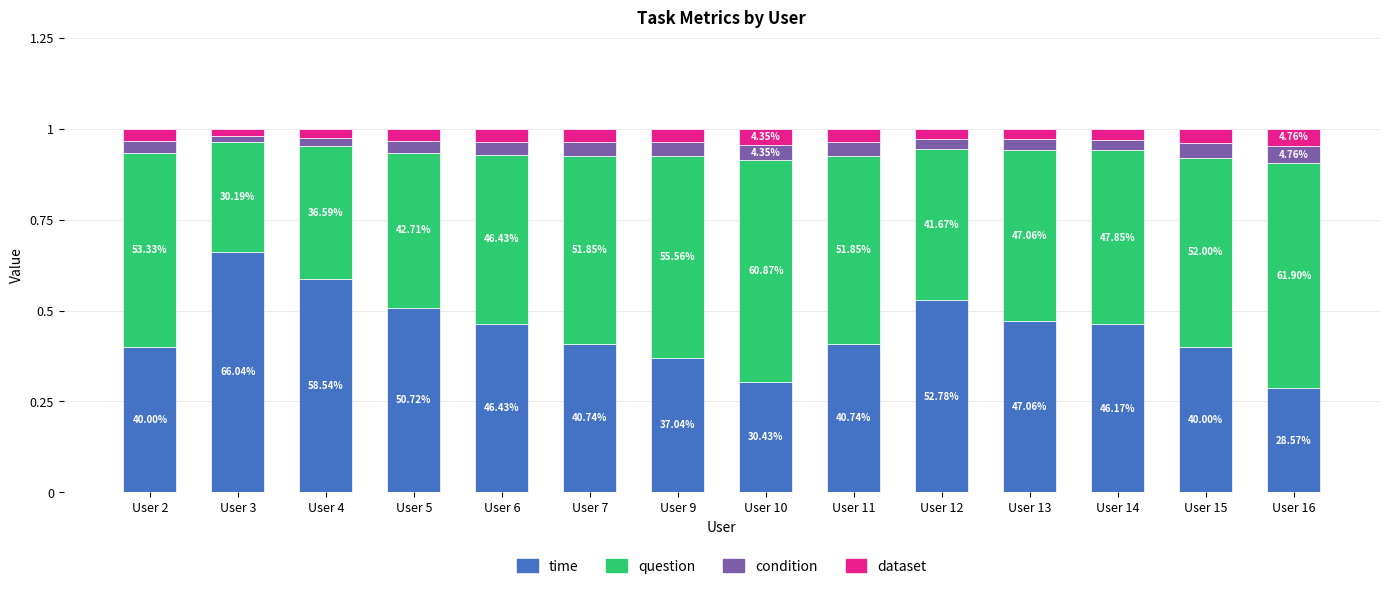

What is the value of the time bar at the 14th from the left?

0.3